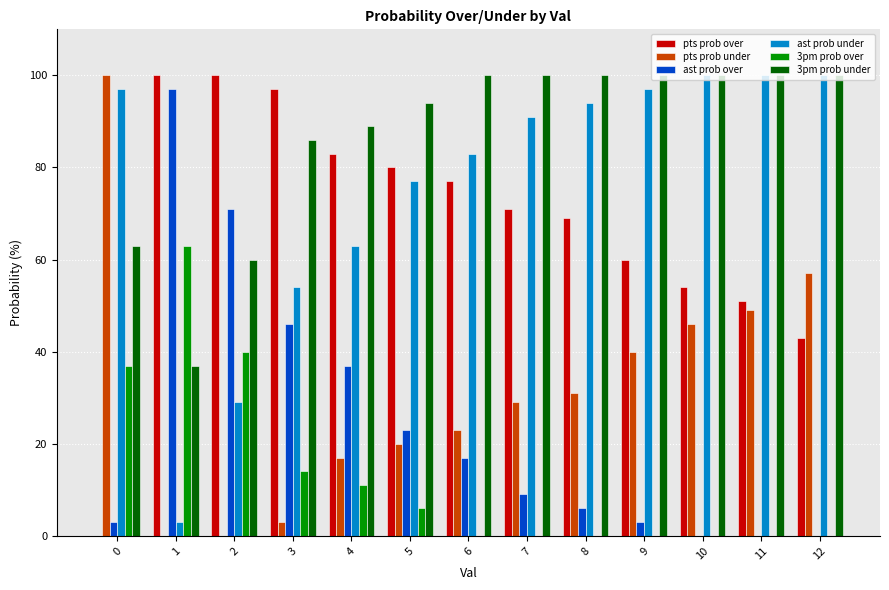

Count the number of categories in the chart.

13